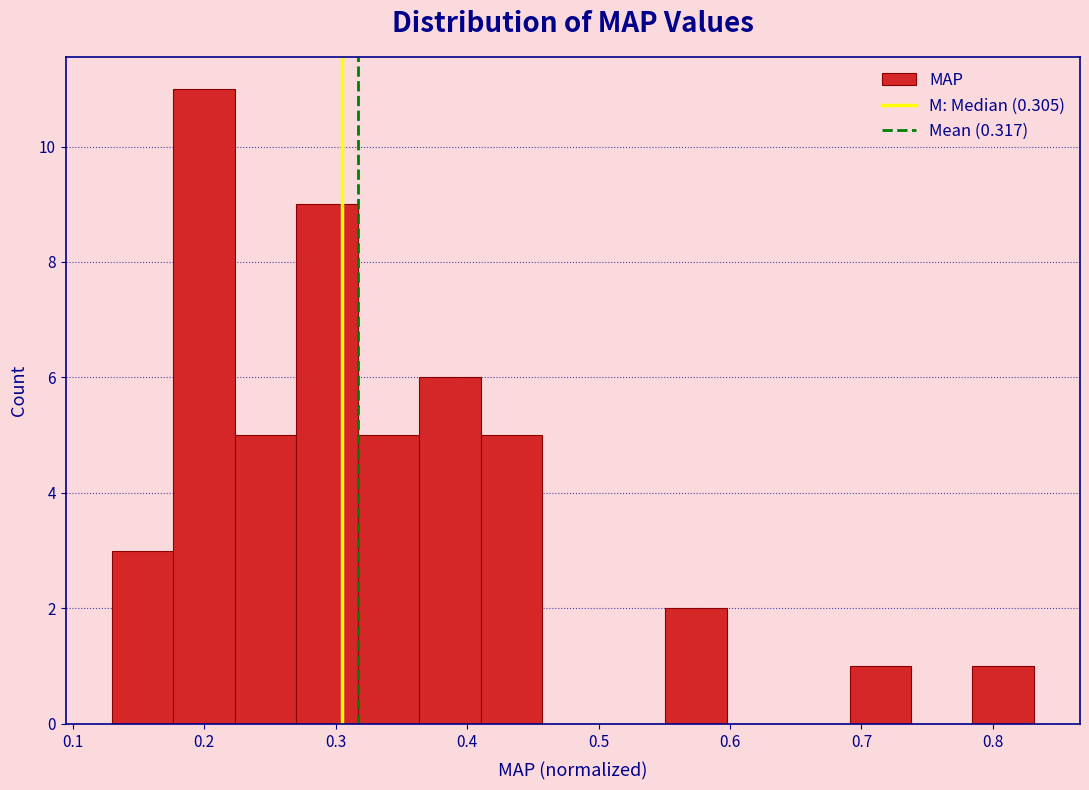

Reading left to right, transcribe this chart: for each bar, give the range it covers on the x-axis and its height. Neither the bar edges nor the heights are printed on the chart, so give them approximately, as read against the axes.

0.13 to 0.18: 3
0.18 to 0.22: 11
0.22 to 0.27: 5
0.27 to 0.32: 9
0.32 to 0.36: 5
0.36 to 0.41: 6
0.41 to 0.46: 5
0.46 to 0.50: 0
0.50 to 0.55: 0
0.55 to 0.60: 2
0.60 to 0.64: 0
0.64 to 0.69: 0
0.69 to 0.74: 1
0.74 to 0.78: 0
0.78 to 0.83: 1